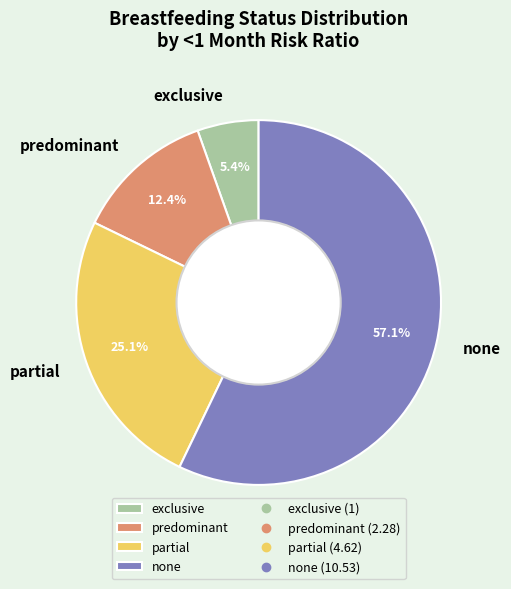

What portion of the pie excludes exclusive?

94.6%